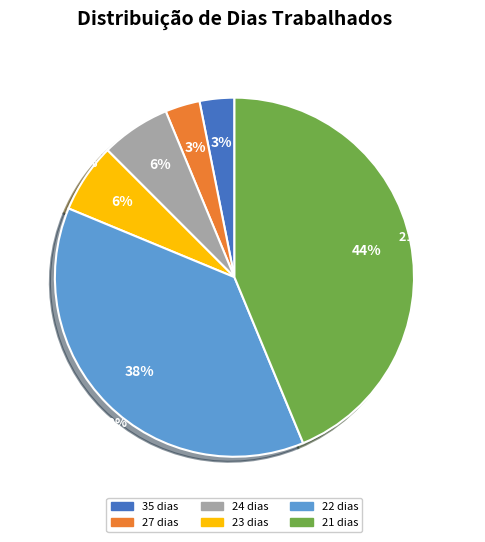

Which category has the biggest portion of the pie?

21 dias